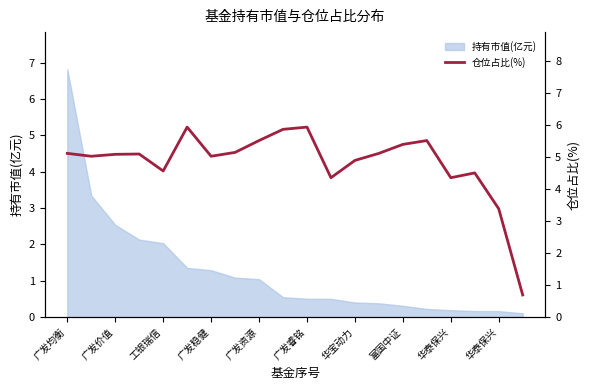

What is the ratio of the value at 广发睿铭 to the value at 10?

1.0